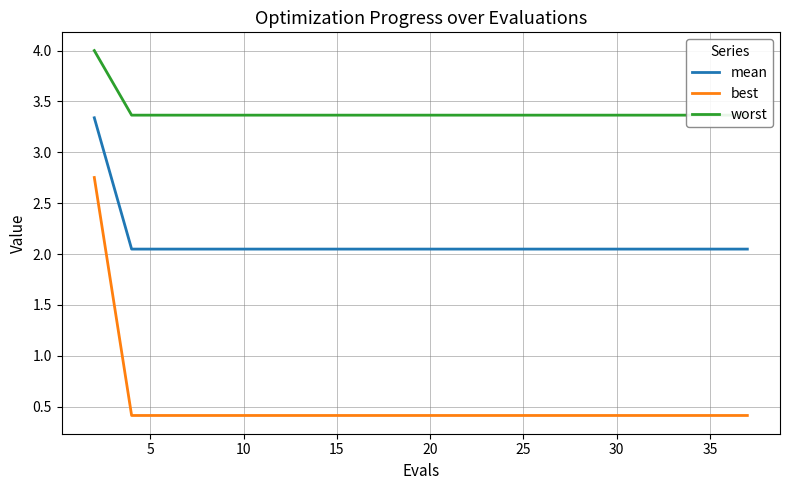

How many distinct data groups are displayed?

3